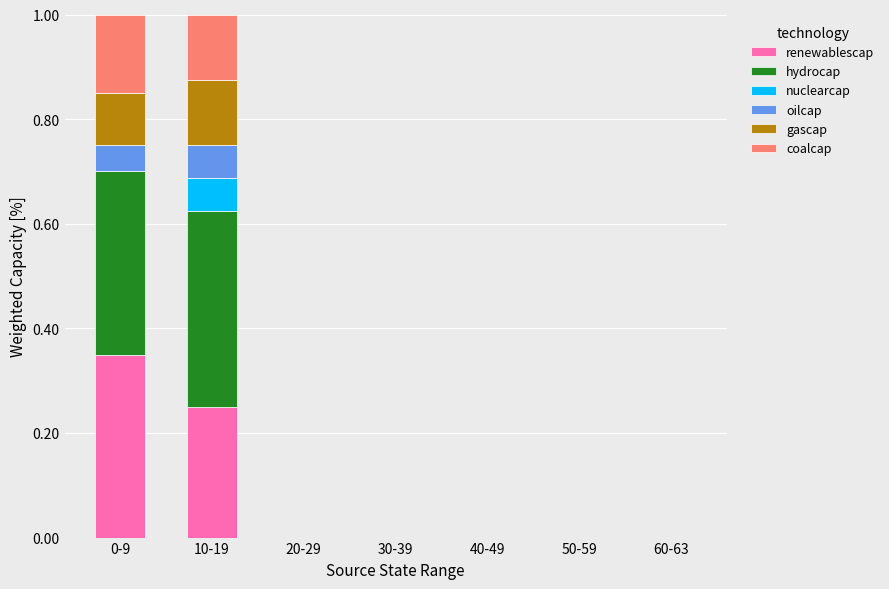

How many series are shown in this chart?

6